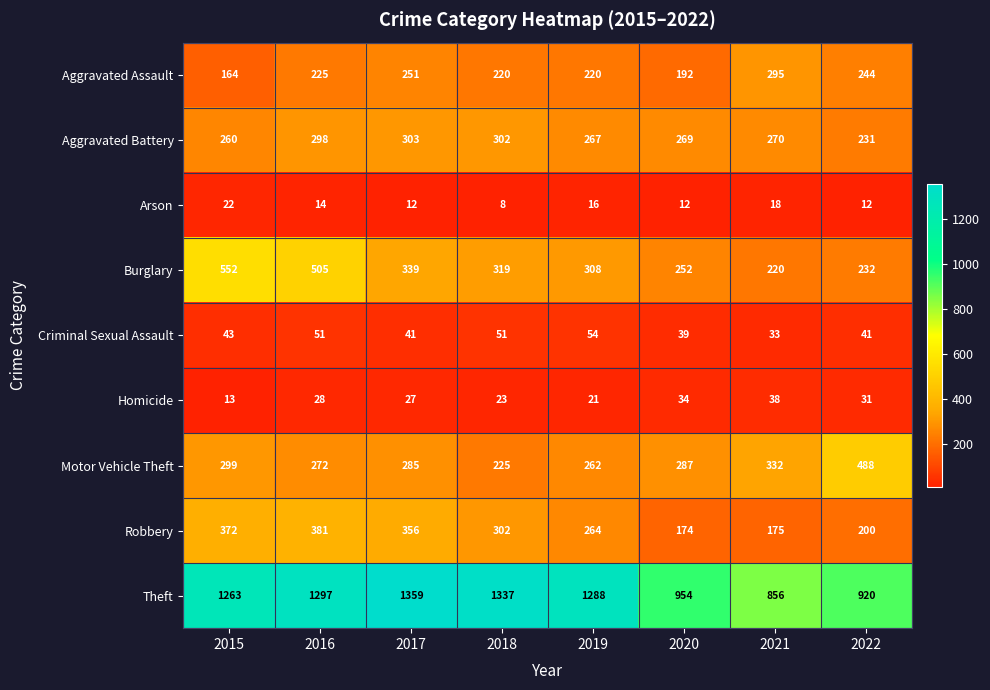

How many values in the Aggravated Assault series are below 225?

4